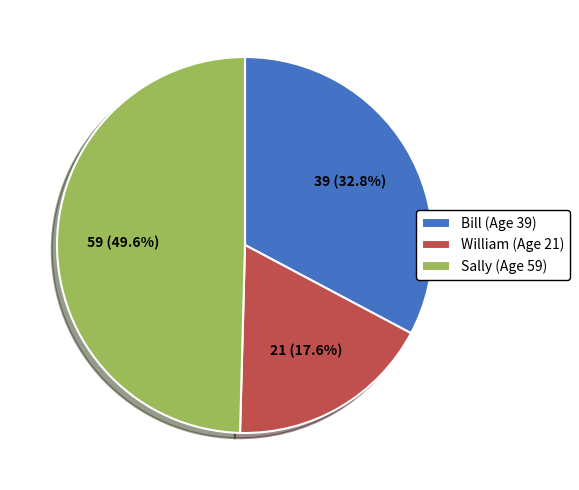

Which category has the smallest portion of the pie?

William (Age 21)